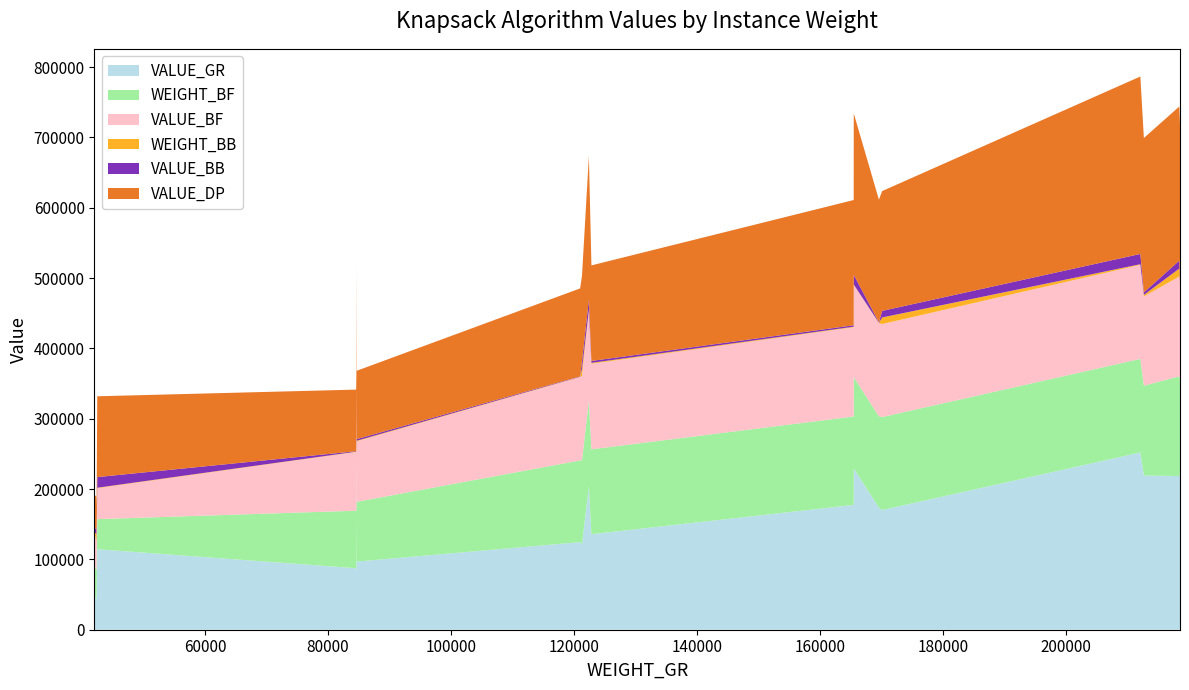

Reading left to right, list all the values displayed in this chart.

VALUE_GR: 42500=114437	84688=165118	122443=203616	165514=229247	212119=252043	42032=50684	84688=96886	122856=135773	165504=177471	212694=219252	42379=44409	84592=87432	121018=124568	169604=173664	218567=223107	42332=42332	84636=84636	121318=121318	170133=170133	218449=218449
WEIGHT_BF: 42500=42798	84688=84686	122443=122363	165514=129876	212119=133016	42032=42760	84688=84948	122856=120738	165504=125681	212694=127692	42379=41179	84592=81802	121018=116145	169604=129820	218567=133572	42332=42382	84636=84779	121318=119630	170133=132222	218449=141826
VALUE_BF: 42500=43976	84688=86007	122443=127447	165514=131283	212119=133684	42032=43267	84688=85961	122856=121627	165504=126869	212694=126863	42379=41979	84592=83402	121018=118545	169604=132380	218567=136132	42332=42382	84636=84779	121318=119630	170133=132222	218449=141826
WEIGHT_BB: 42500=668	84688=677	122443=601	165514=372	212119=924	42032=1353	84688=905	122856=1267	165504=775	212694=2214	42379=496	84592=460	121018=375	169604=484	218567=643	42332=9735	84636=11987	121318=10352	170133=9364	218449=11321
VALUE_BB: 42500=15131	84688=16129	122443=15313	165514=13820	212119=14607	42032=2789	84688=2288	122856=2710	165504=2062	212694=3570	42379=706	84592=670	121018=585	169604=694	218567=853	42332=9735	84636=11987	121318=10352	170133=9364	218449=11321
VALUE_DP: 42500=114892	84688=165368	122443=203986	165514=229545	212119=252270	42032=51549	84688=97172	122856=135861	165504=178071	212694=219550	42379=44414	84592=87619	121018=125037	169604=174411	218567=223655	42332=42384	84636=84779	121318=121487	170133=170351	218449=219115